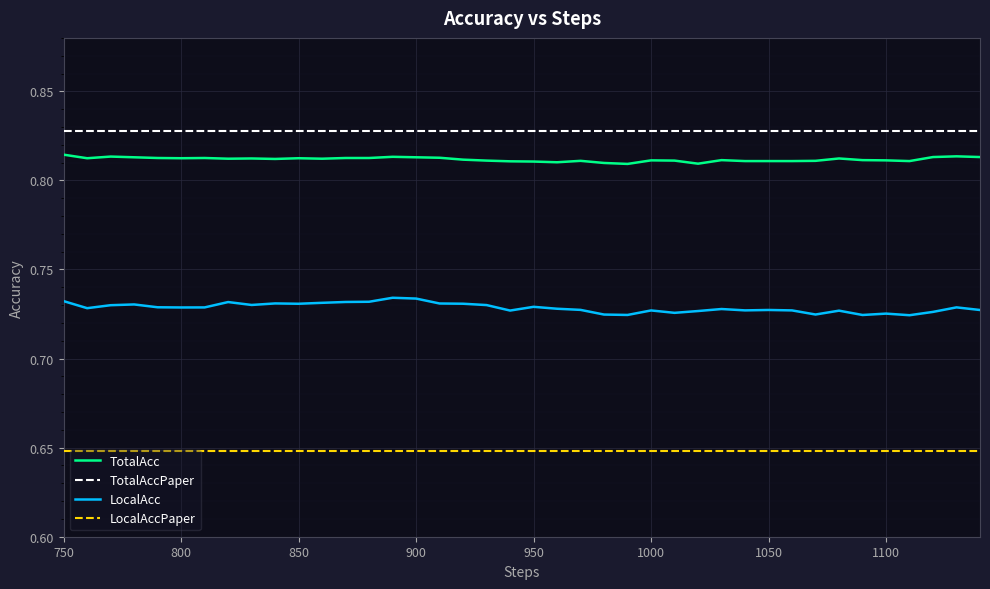

Does the chart have visible grid lines?

Yes